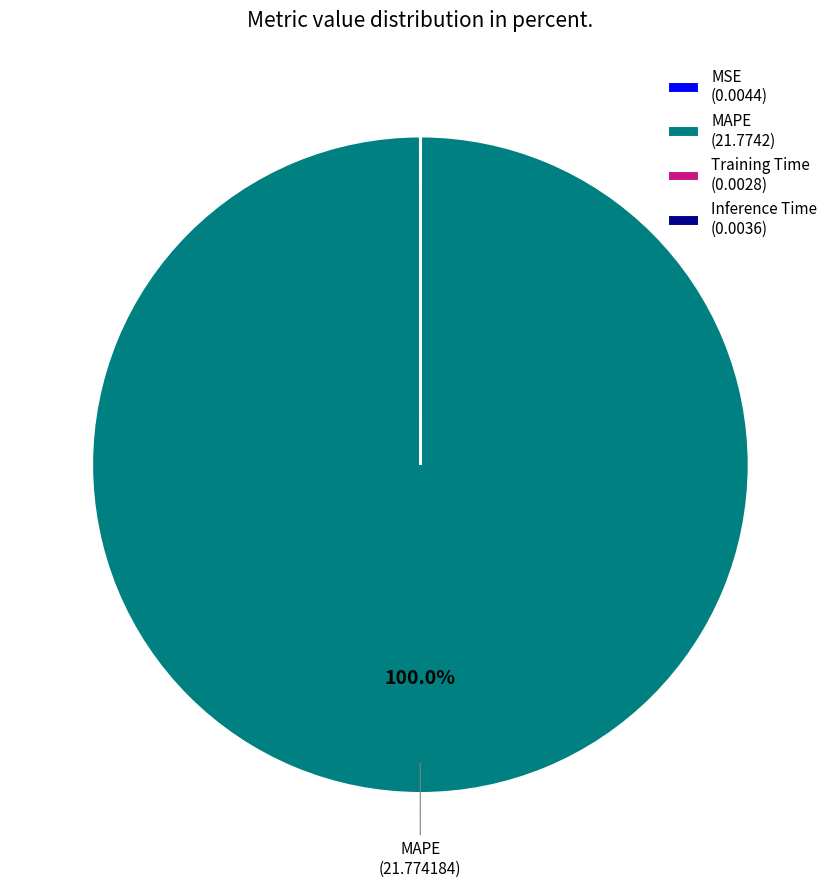

Is there any slice that represents more than half of the pie?

Yes